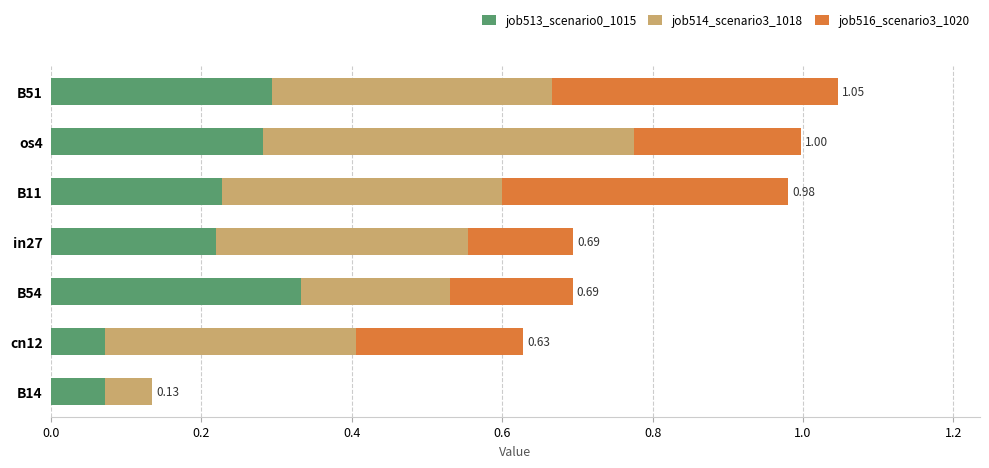

What is the total value across all series at cn12?

0.6